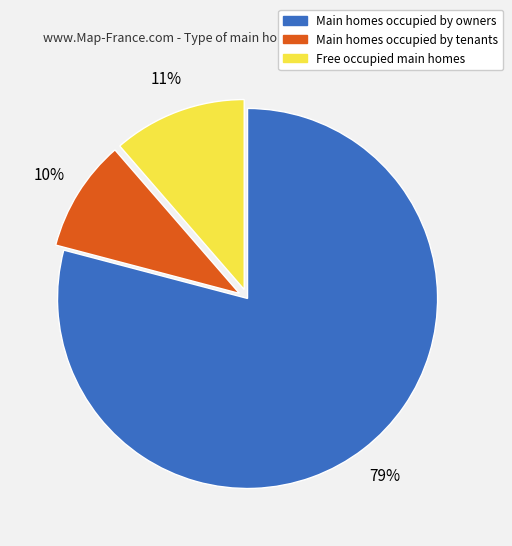

Is there a majority slice in this chart?

Yes